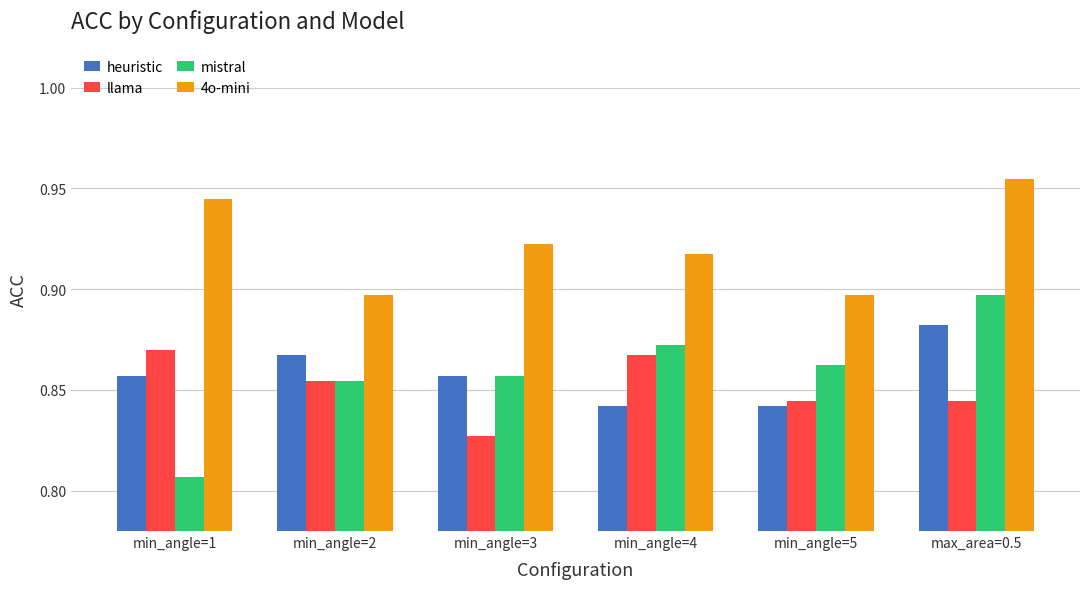

What is the difference between the highest and lowest values at min_angle=5?

0.1